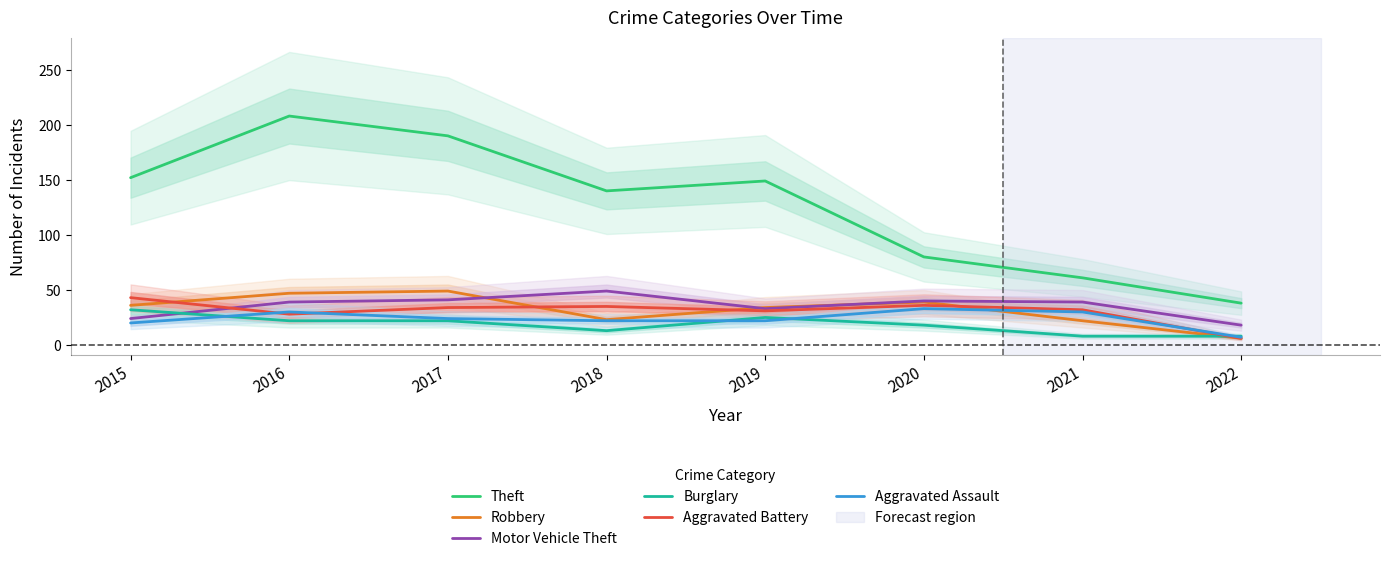

How many values in the Burglary series exceed 22?

2